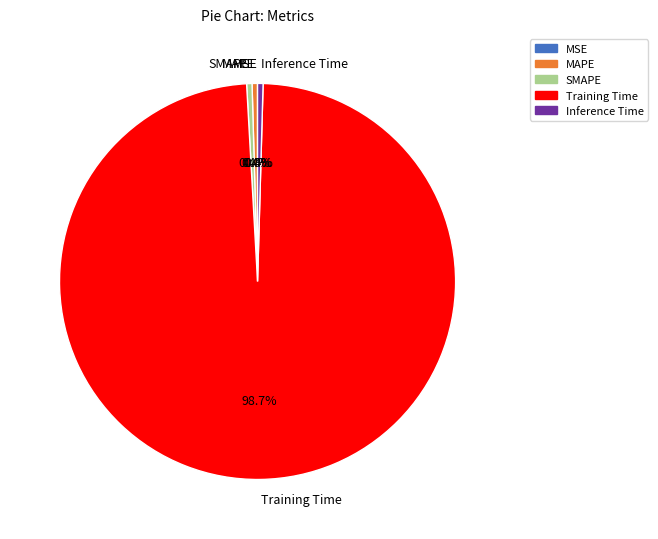

Which slice is the largest?

Training Time